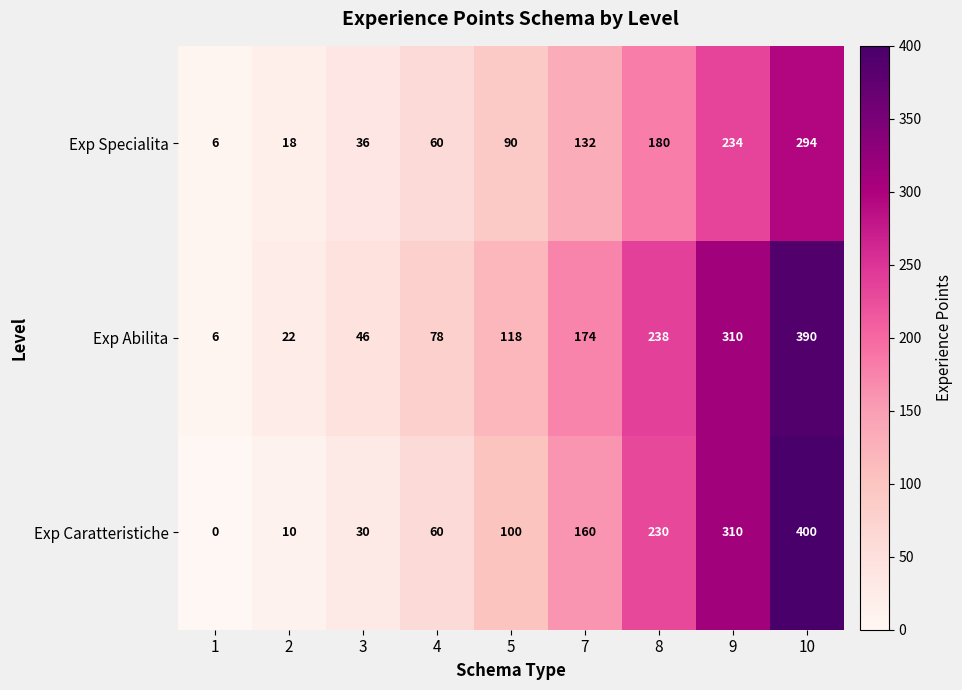

Which series has the widest spread of values?

Exp Caratteristiche